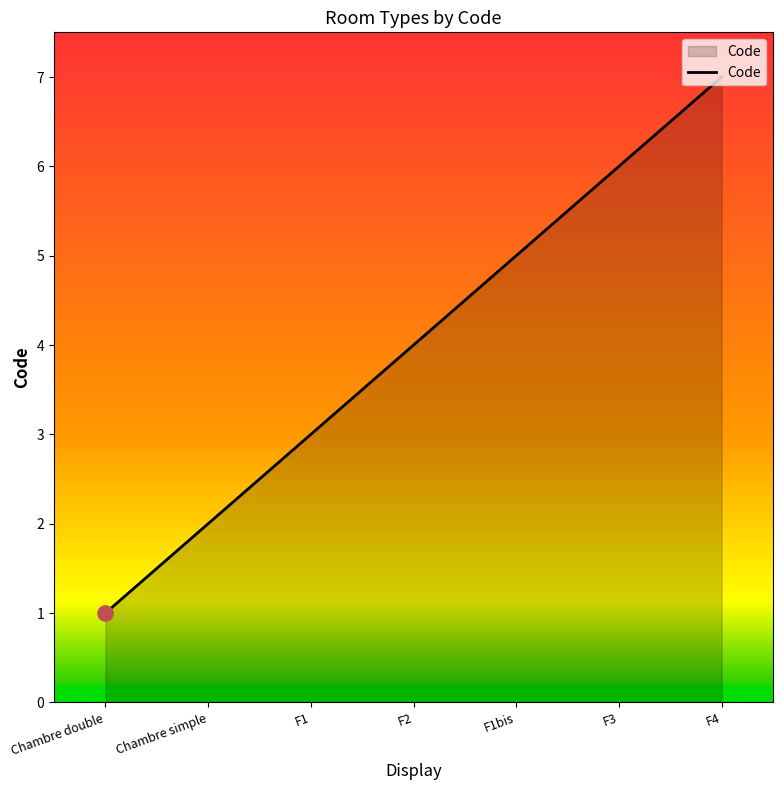

Between Chambre double and F2, which is larger?

F2